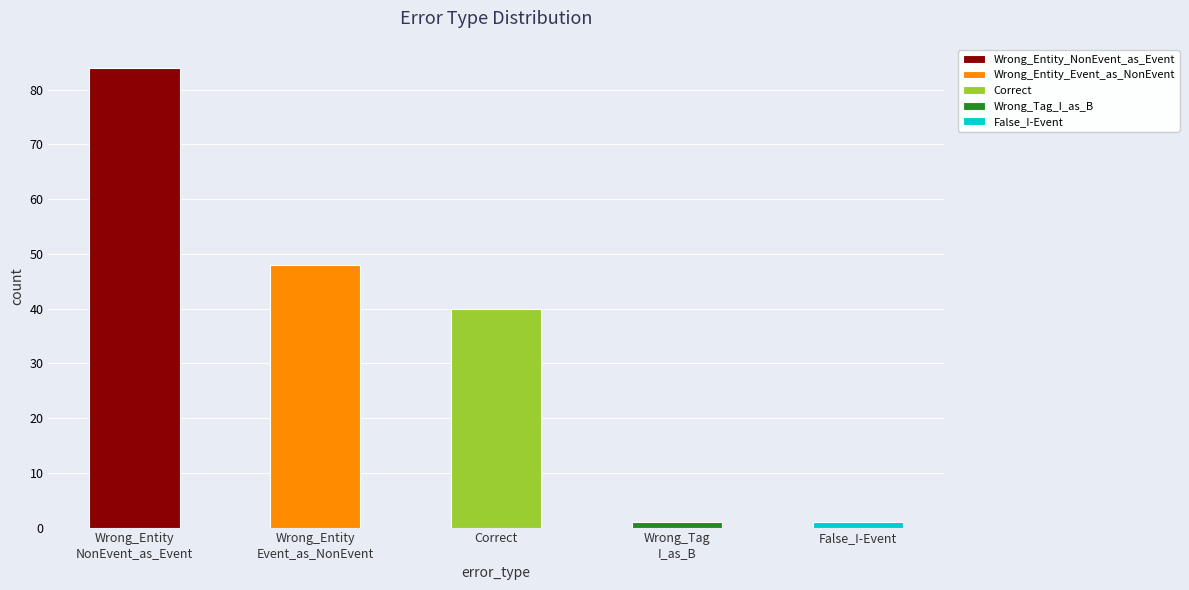

What is the sum of all values?

174